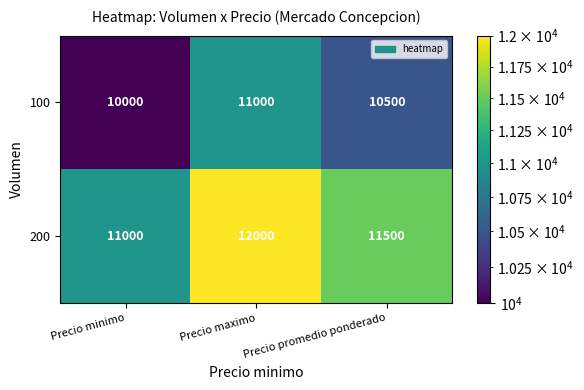

Which series has the largest total across all categories?

200